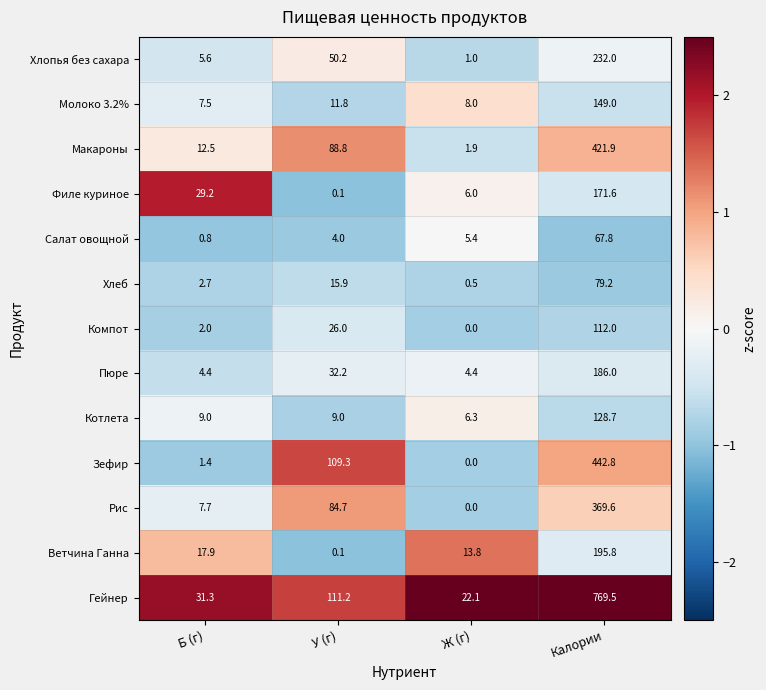

At which label does Макароны first exceed 88?

У (г)